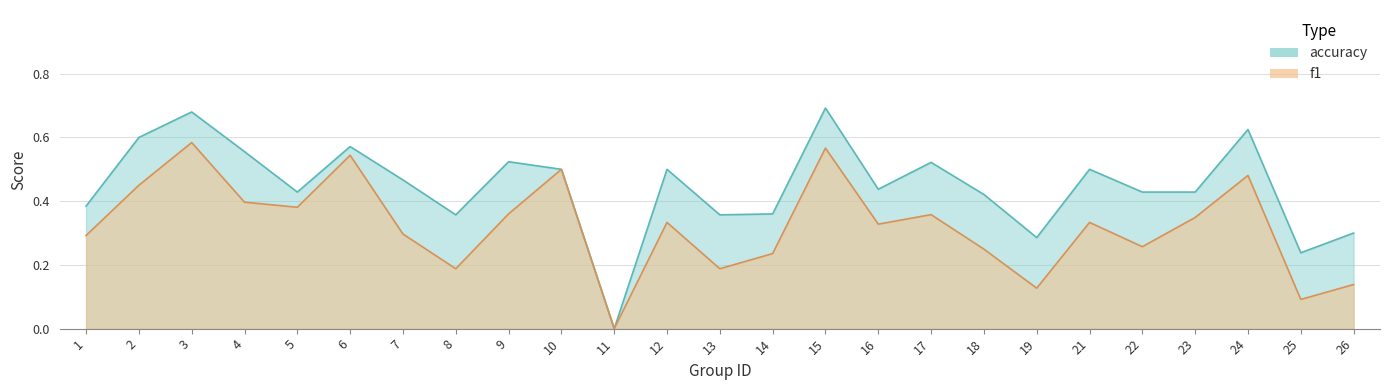

At 8, list the series in order from largest to smallest.

accuracy, f1